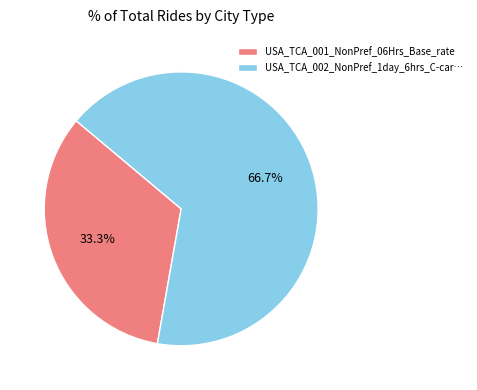

Between USA_TCA_001_NonPref_06Hrs_Base_rate and USA_TCA_002_NonPref_1day_6hrs_C-car…, which is larger?

USA_TCA_002_NonPref_1day_6hrs_C-car…